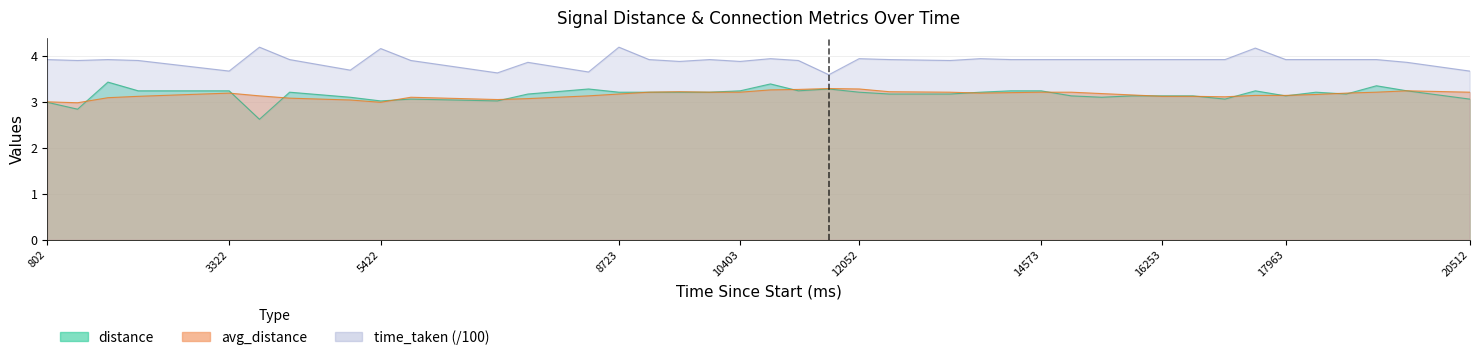

What is the sum of all distance values?

126.5